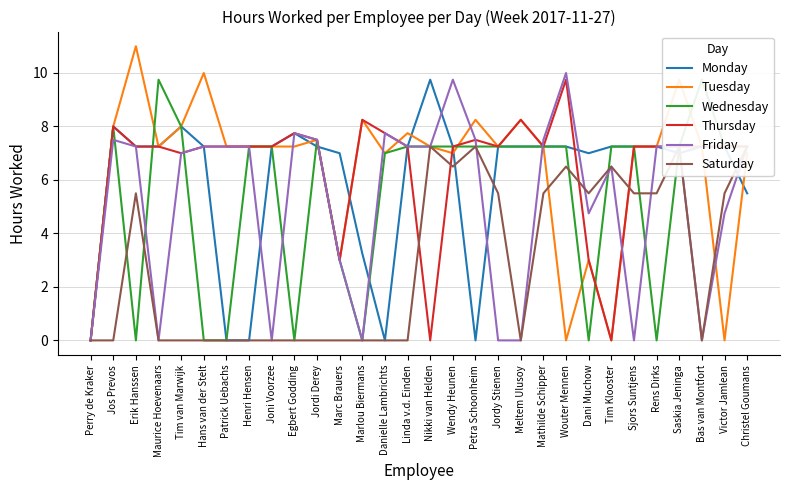

At which category is the sum across all series the highest?

Saskia Jeninga